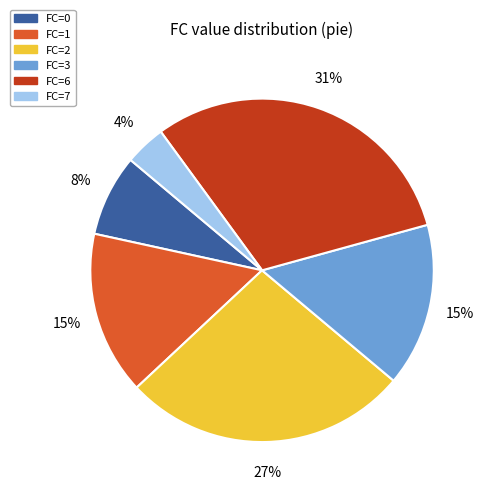

To the nearest percent, what is the difference between the FC=1 and FC=2 slice percentages?

12%